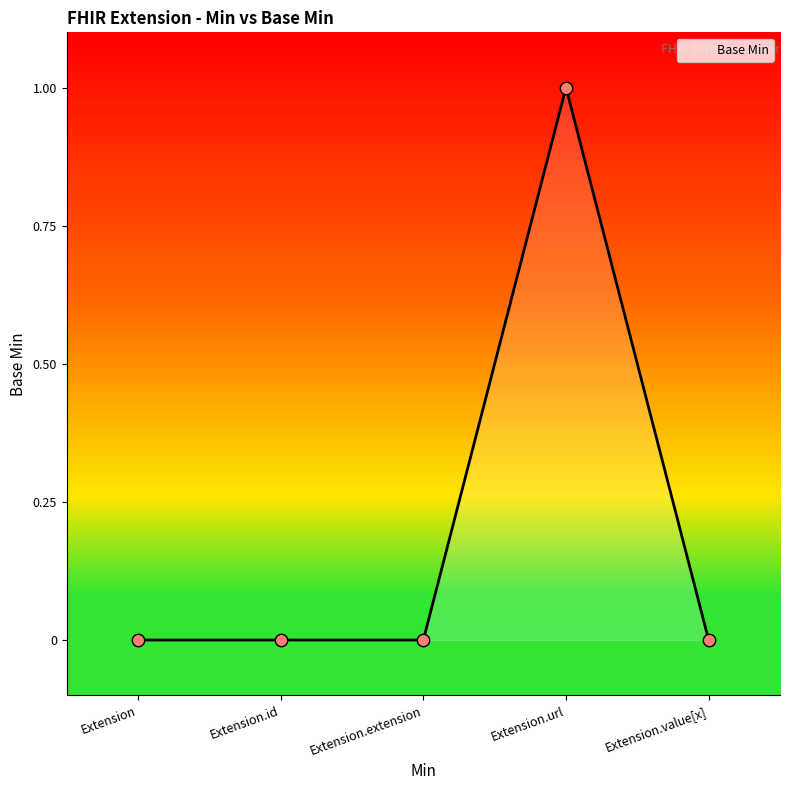

Which has a higher value, Extension.id or Extension.url?

Extension.url